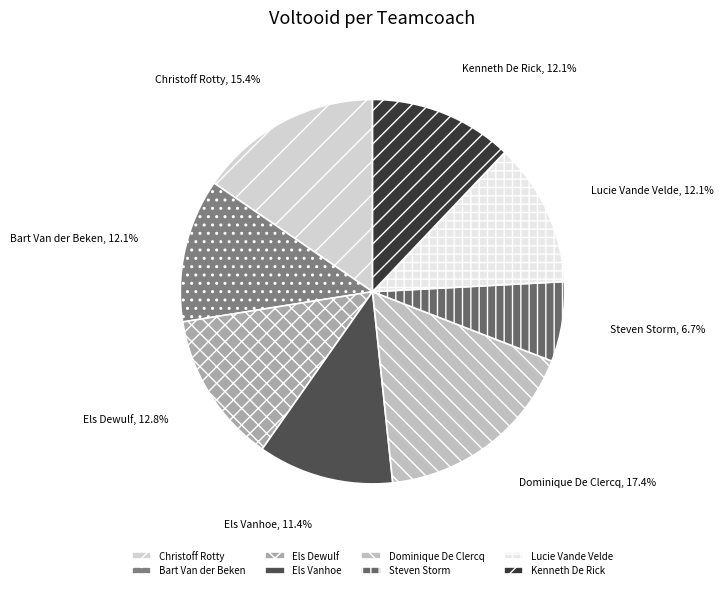

Approximately how many times larger is the value at Kenneth De Rick compared to Steven Storm?

1.8